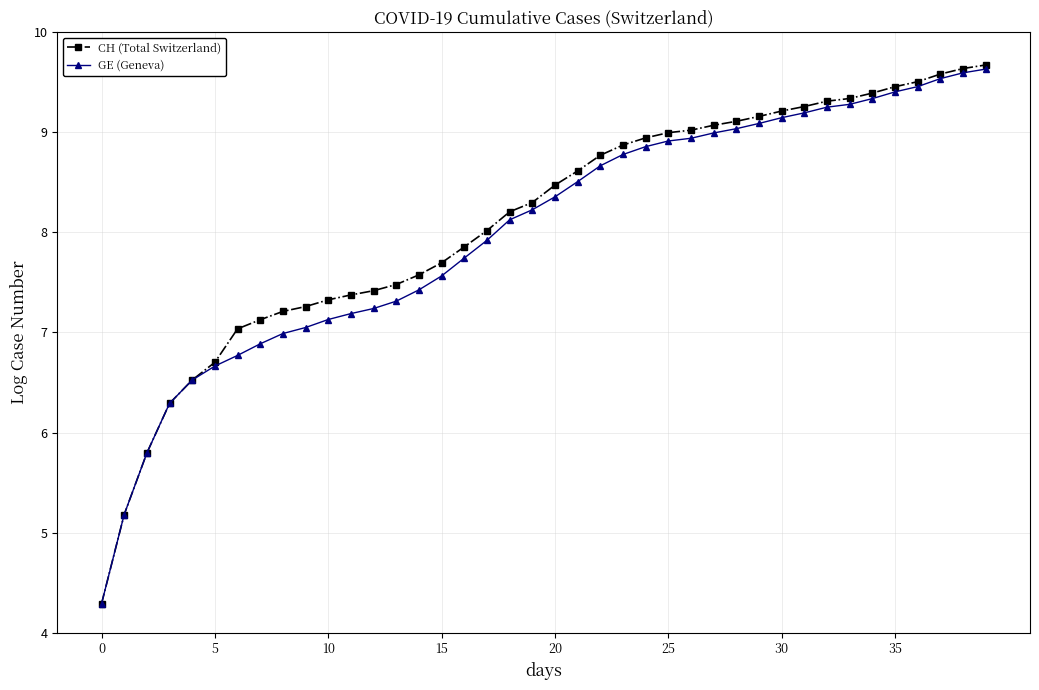

What is the maximum value for GE (Geneva)?

9.6